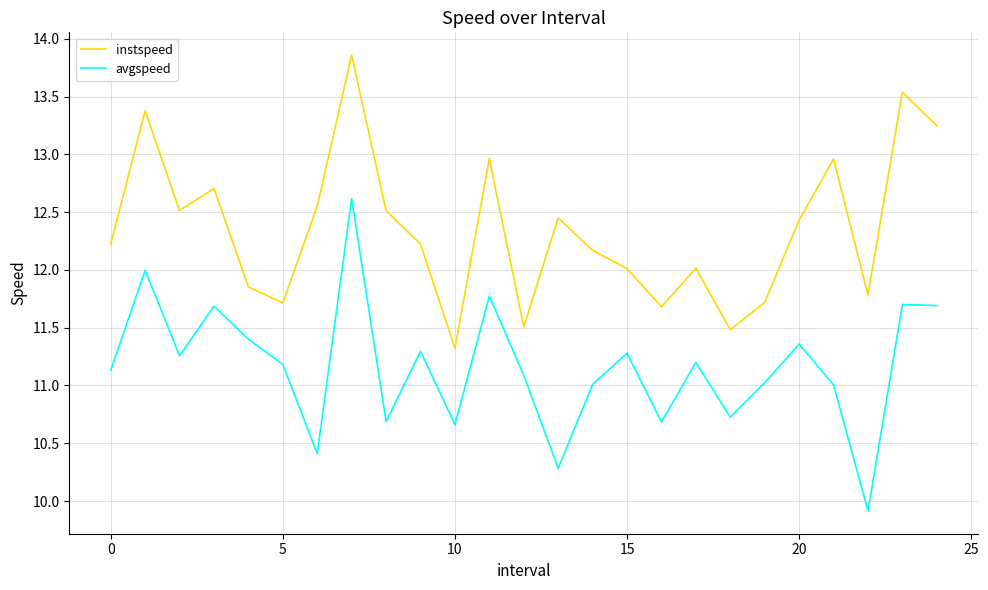

In instspeed, how many points are lower than both neighbors (excluding endpoints)?

7